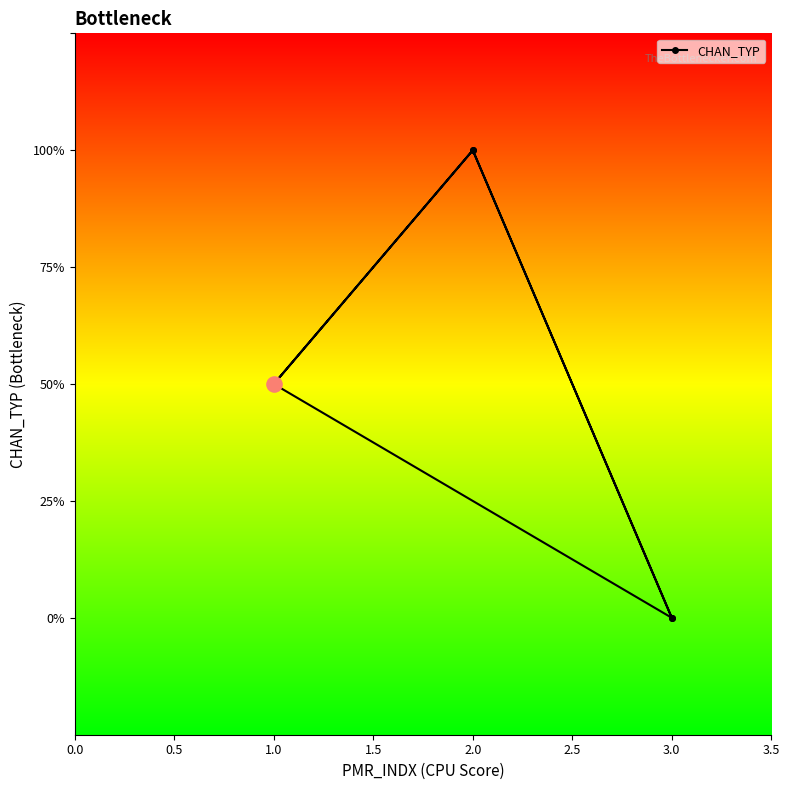

Between 2.0 and 1.0, which is larger?

2.0